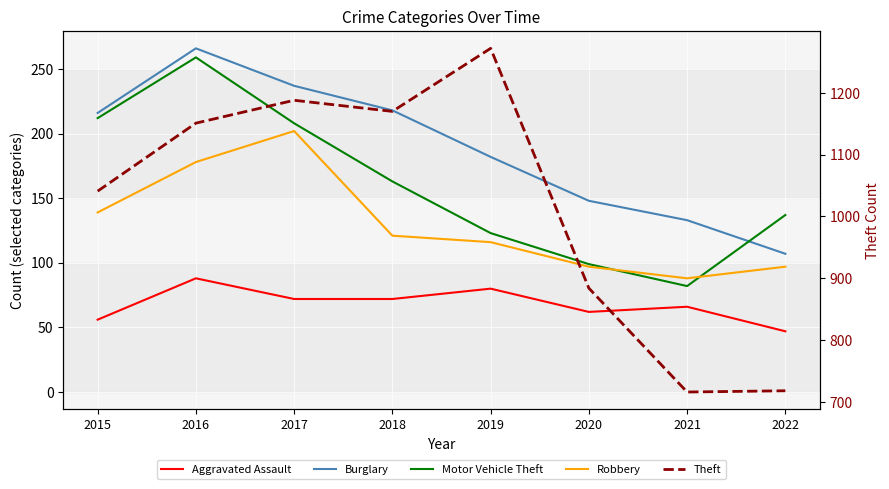

Which category has the highest value across all series?

2019